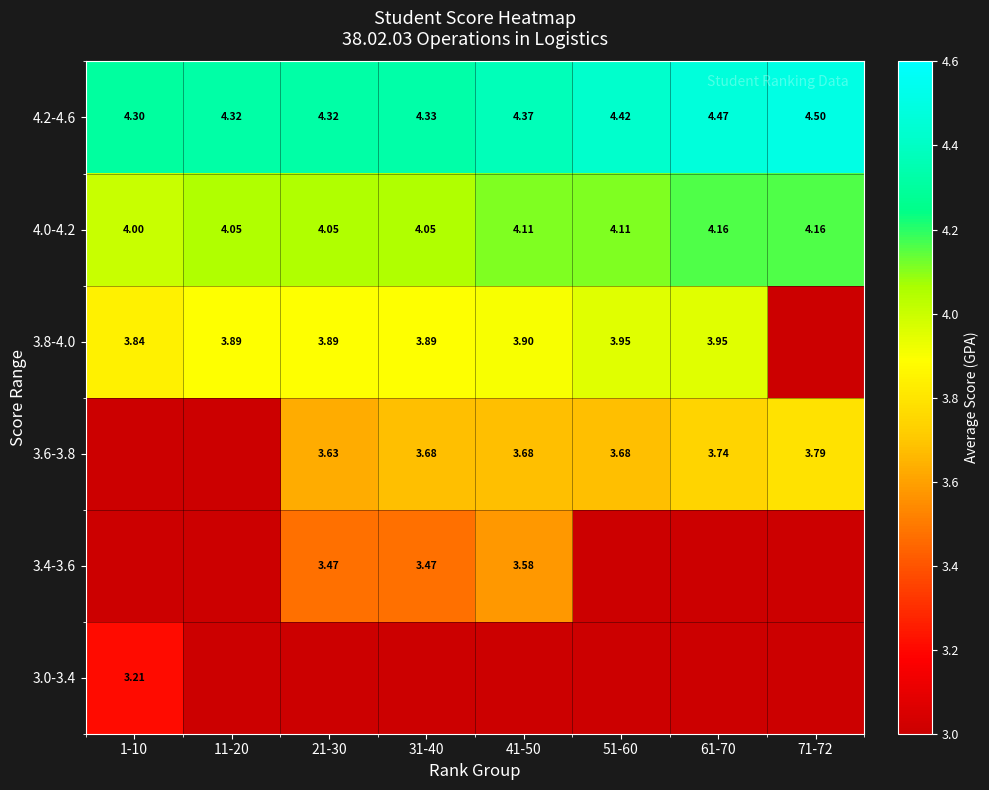

Is the value of 3.8-4.0 at 41-50 greater than the value of 4.2-4.6 at 61-70?

No